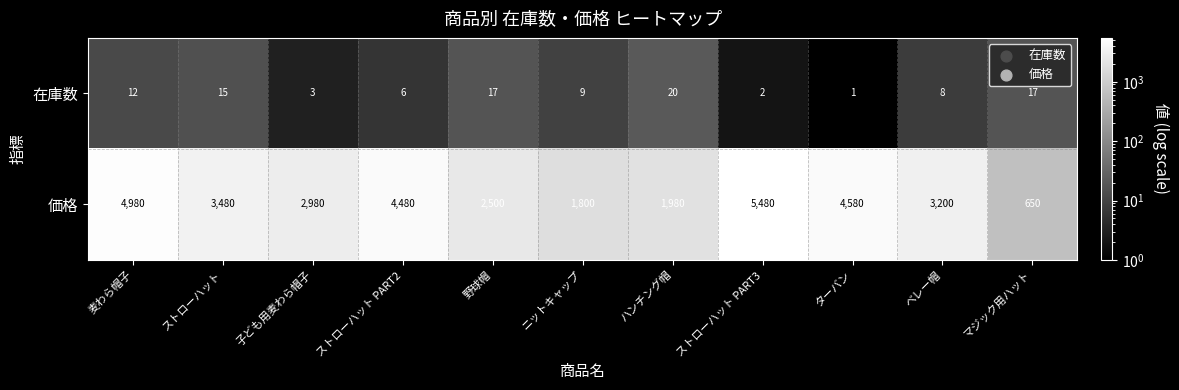

List the series in order of their overall mean, lowest first.

在庫数, 価格